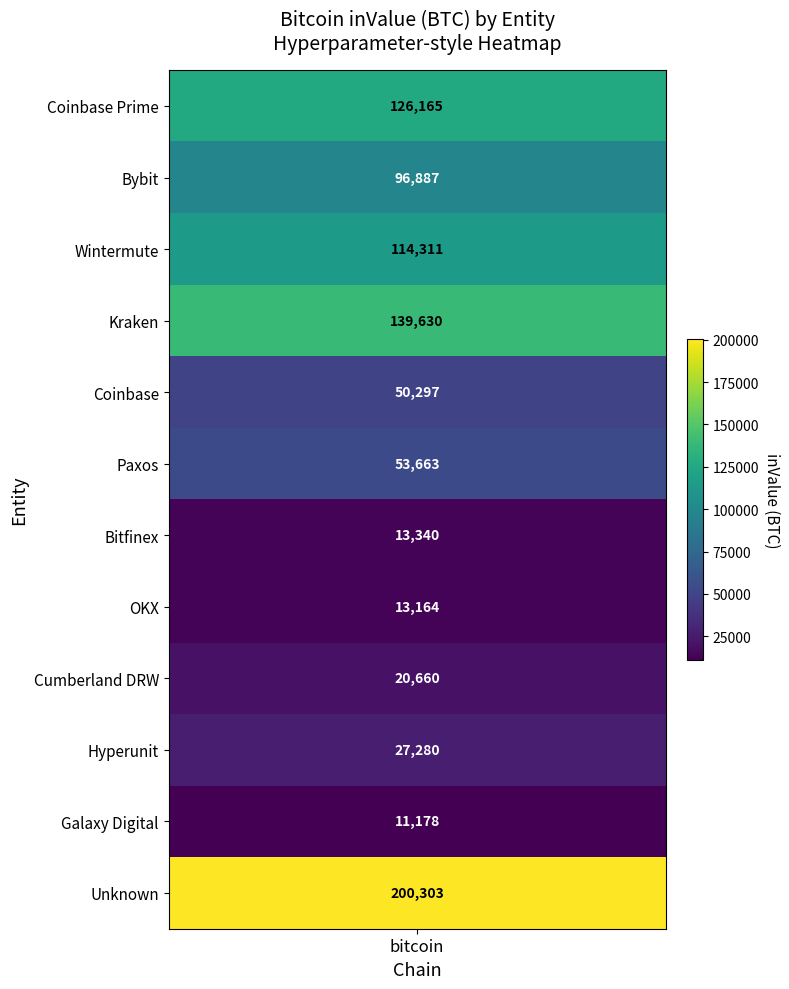

Rank the series by their maximum value, from lowest to highest.

Galaxy Digital, OKX, Bitfinex, Cumberland DRW, Hyperunit, Coinbase, Paxos, Bybit, Wintermute, Coinbase Prime, Kraken, Unknown